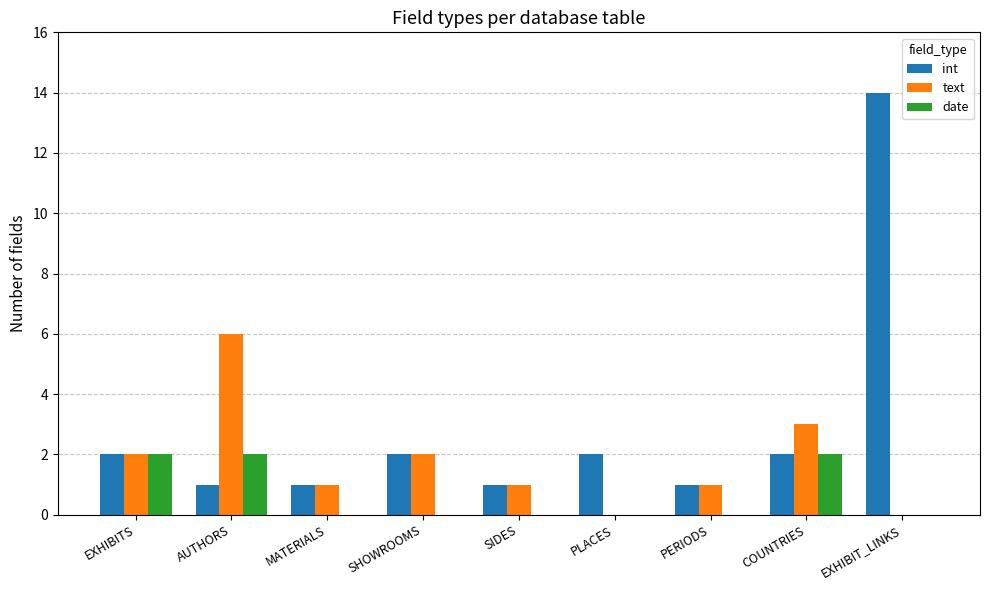

What is the total value across all series at SHOWROOMS?

4